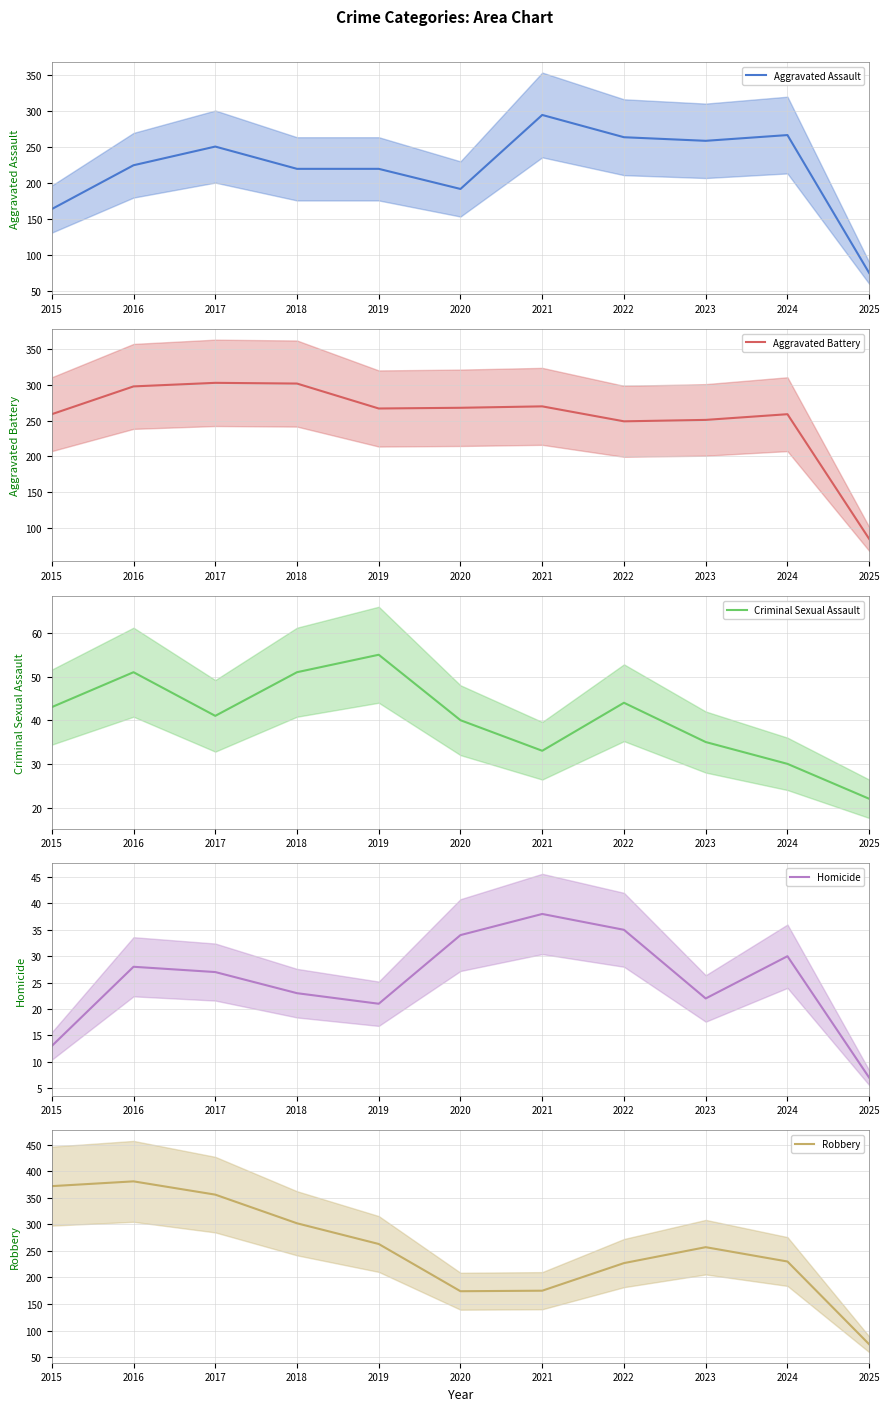

What value does the Aggravated Assault series have at 2017?

251